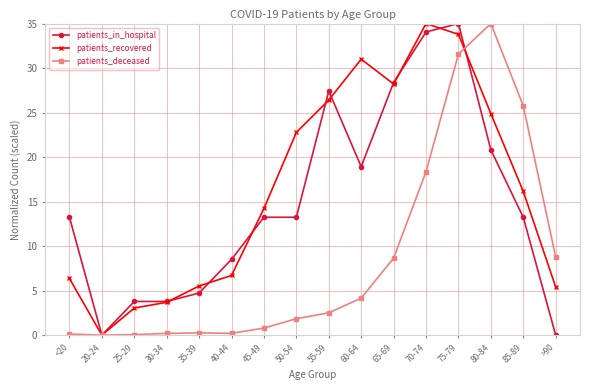

Does the chart have visible grid lines?

Yes